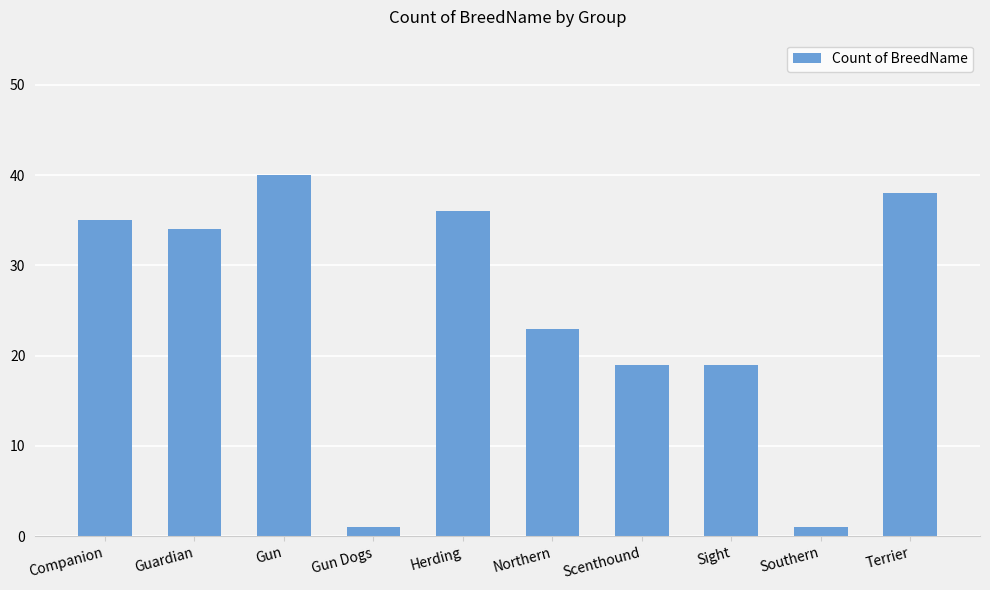

What is the greatest value displayed?

40